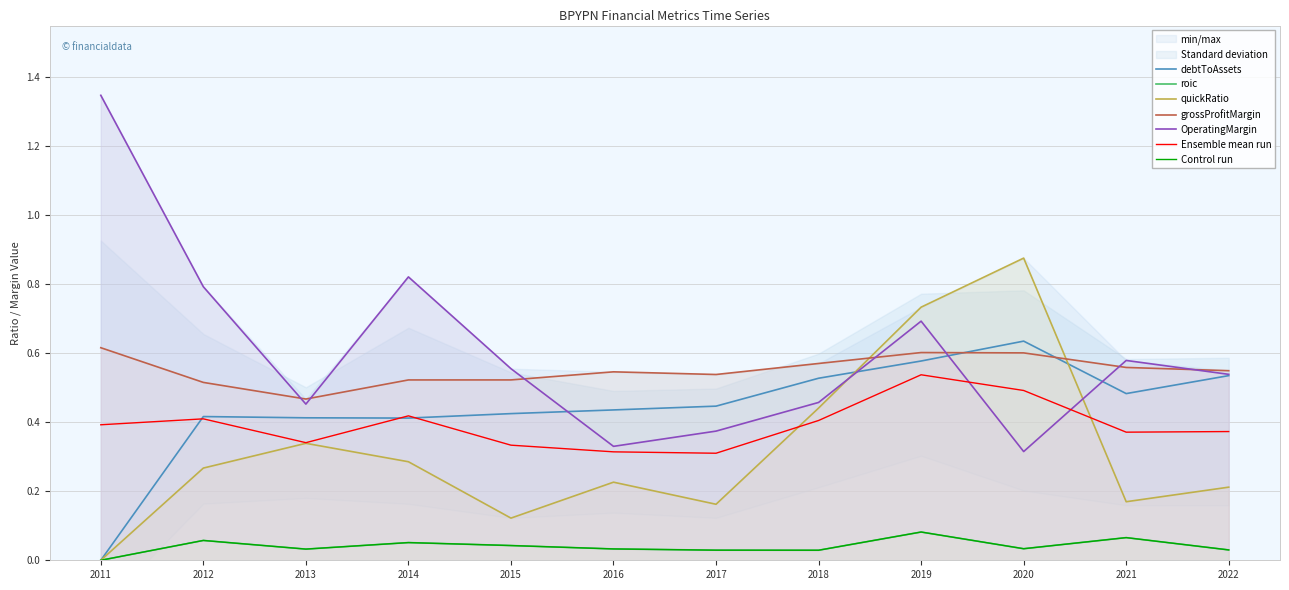

What is the spread (max minus min) of values at 2011?

1.3